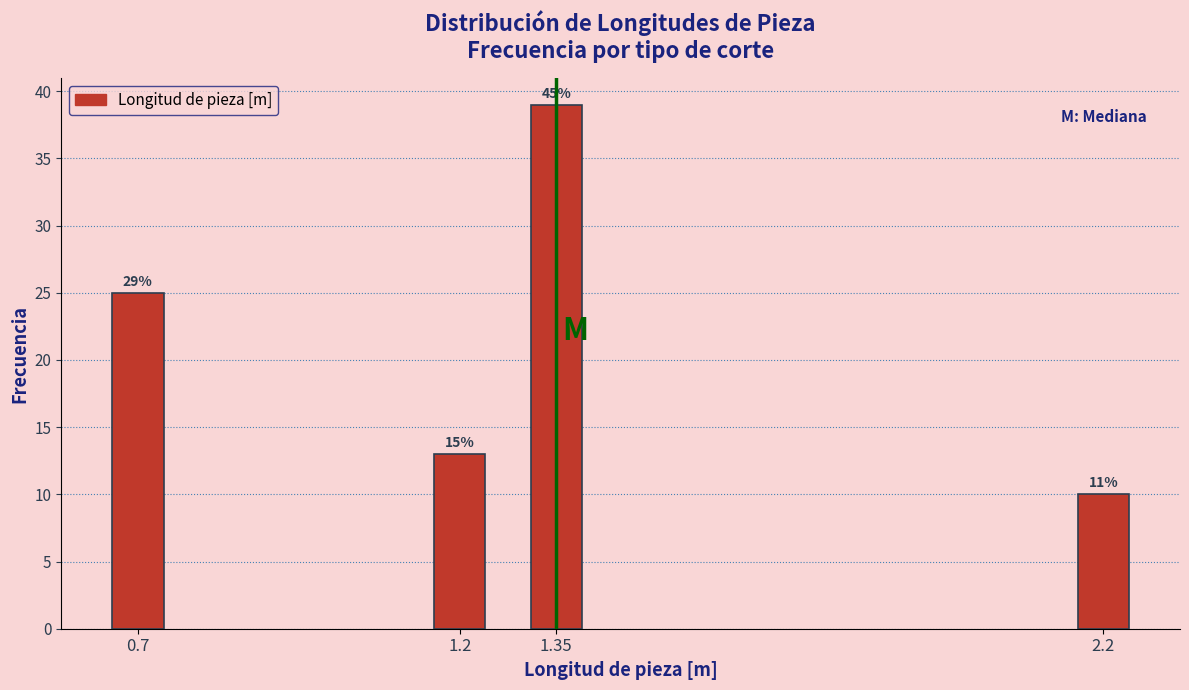

How many bars are there in total?

4